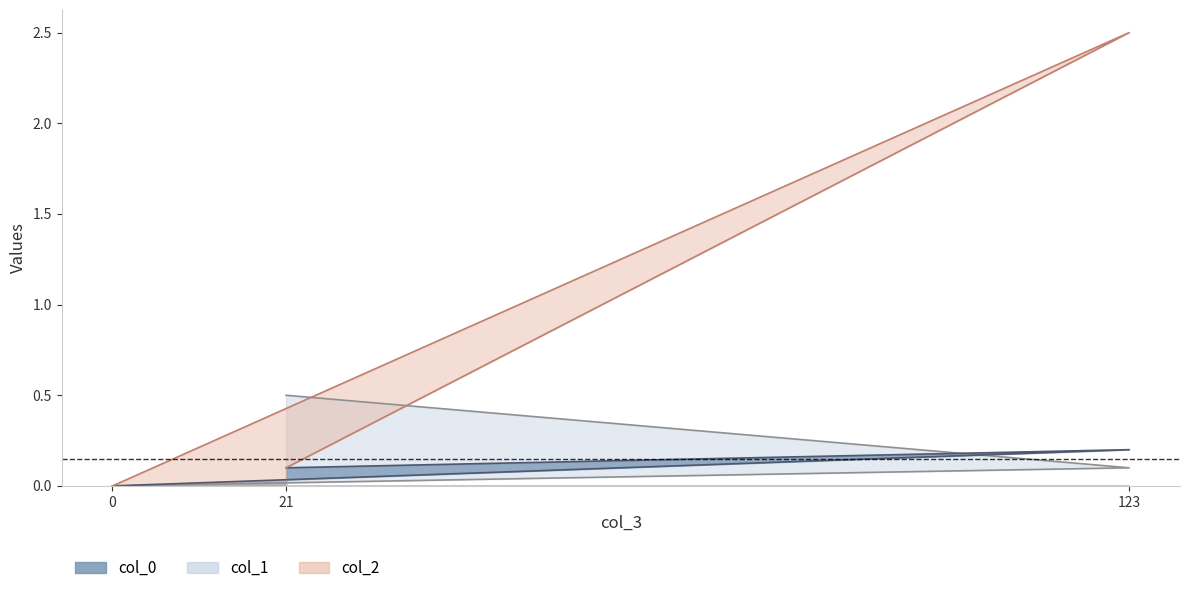

How many col_0 values are between 0 and 1?

3